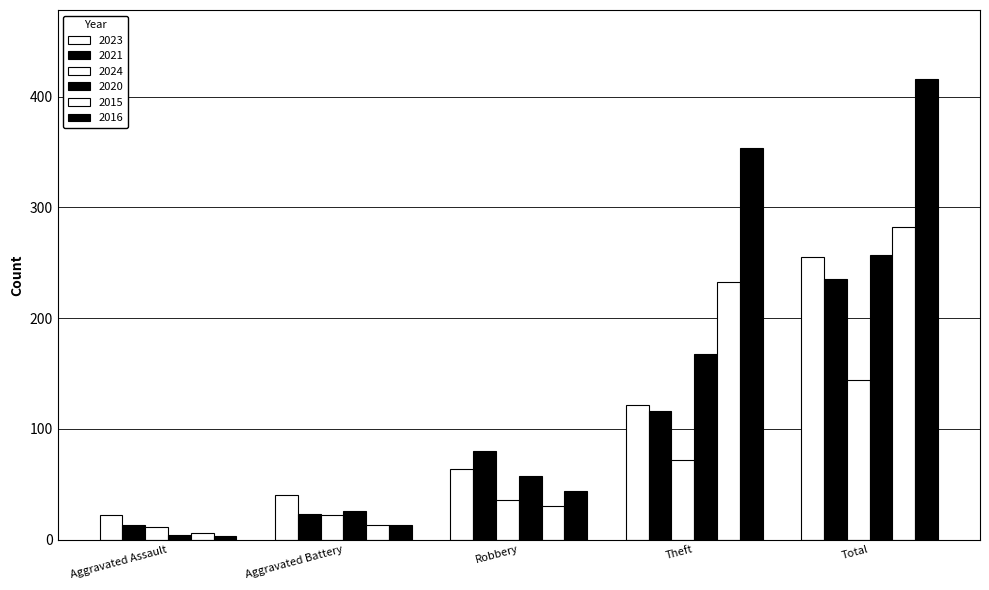

What is the label of the 3rd bar from the right?

Robbery